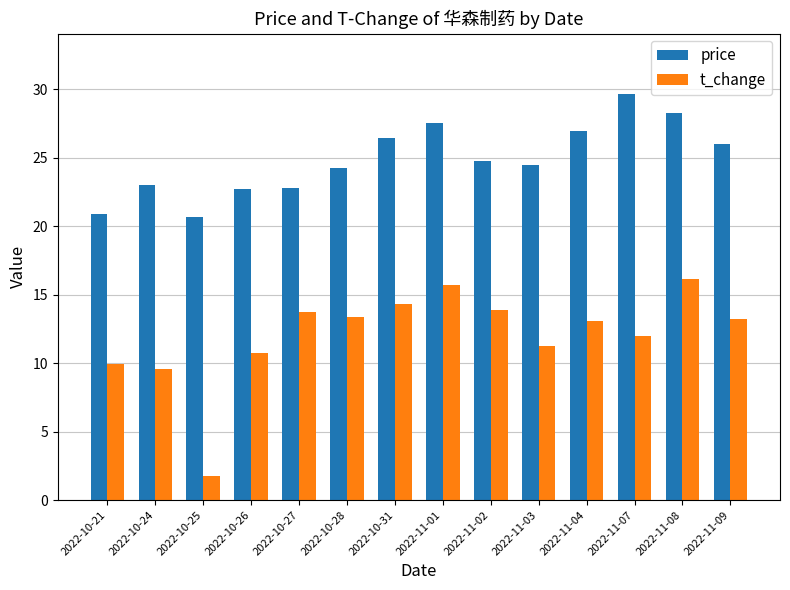

True or false: t_change has a value of 17.7 at 2022-11-03.

False